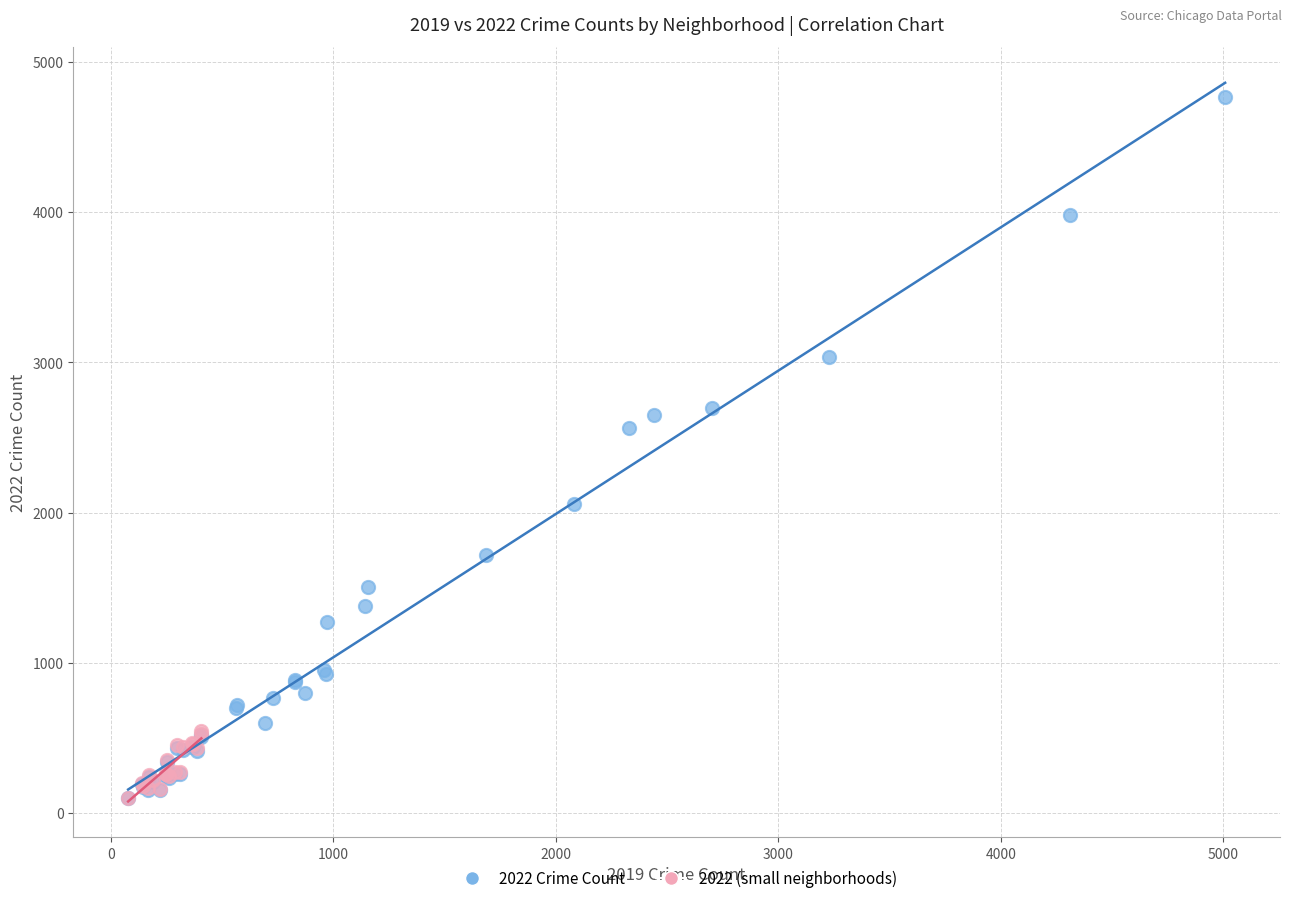

Which series contains the highest Y value?

2022 Crime Count